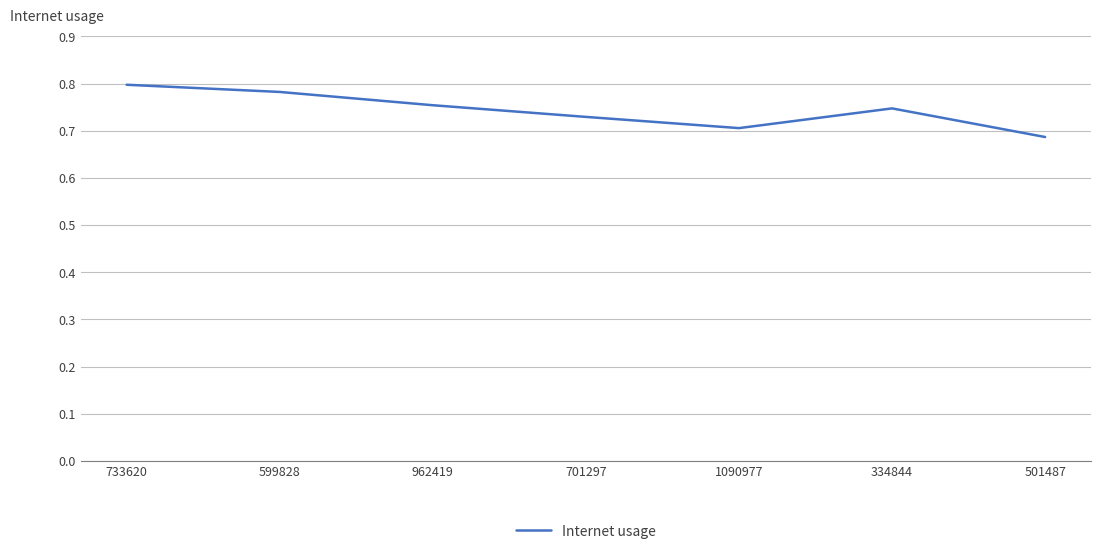

Where is the data nearest to the value 0?

501487